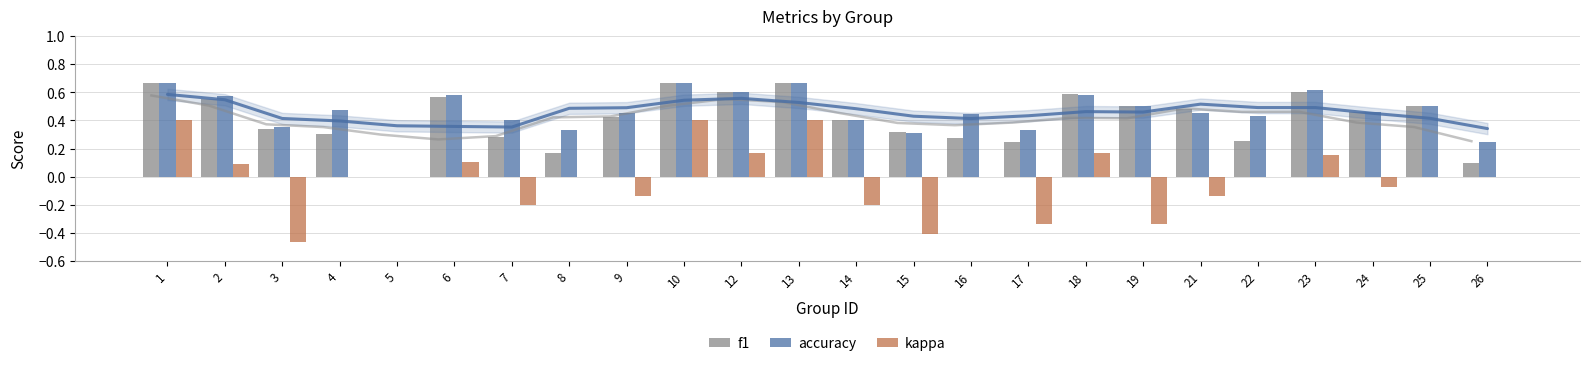

Reading left to right, transcribe all the data shown in this chart.

f1: 0.7	0.6	0.3	0.3	0.0	0.6	0.3	0.2	0.4	0.7	0.6	0.7	0.4	0.3	0.3	0.2	0.6	0.5	0.5	0.3	0.6	0.5	0.5	0.1
accuracy: 0.7	0.6	0.4	0.5	0.0	0.6	0.4	0.3	0.5	0.7	0.6	0.7	0.4	0.3	0.4	0.3	0.6	0.5	0.5	0.4	0.6	0.5	0.5	0.2
kappa: 0.4	0.1	-0.5	0.0	0.0	0.1	-0.2	0.0	-0.1	0.4	0.2	0.4	-0.2	-0.4	0.0	-0.3	0.2	-0.3	-0.1	0.0	0.2	-0.1	0.0	0.0